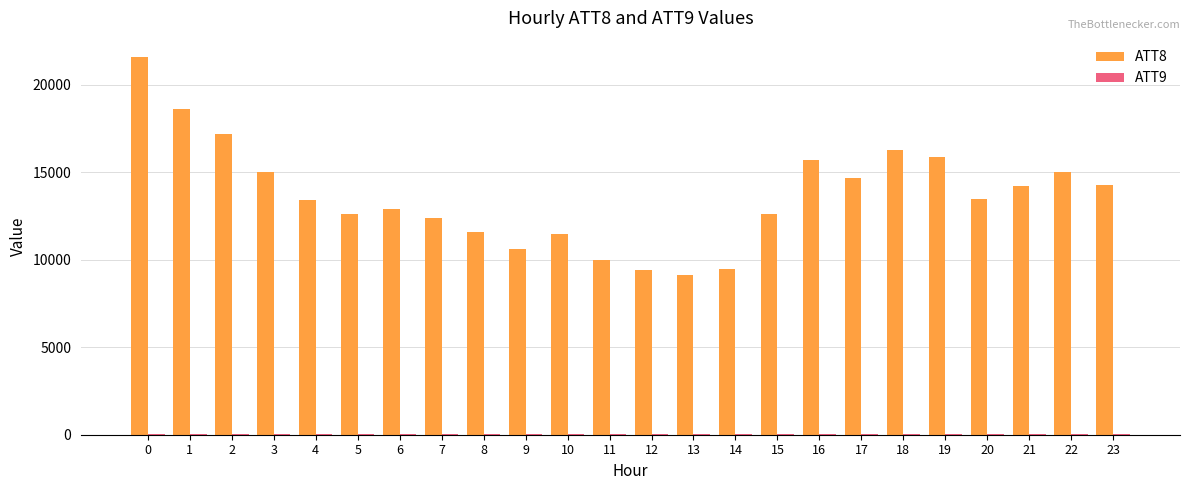

Which series has the largest total across all categories?

ATT8